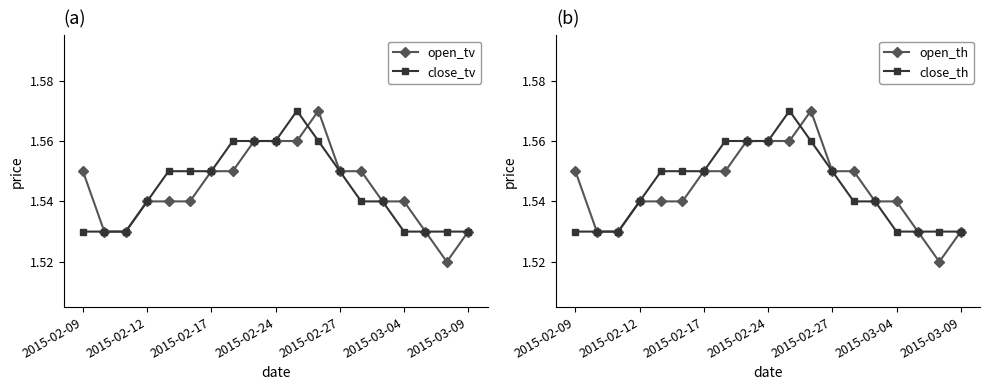

At which label is close_th closest to 1?

2015-02-09